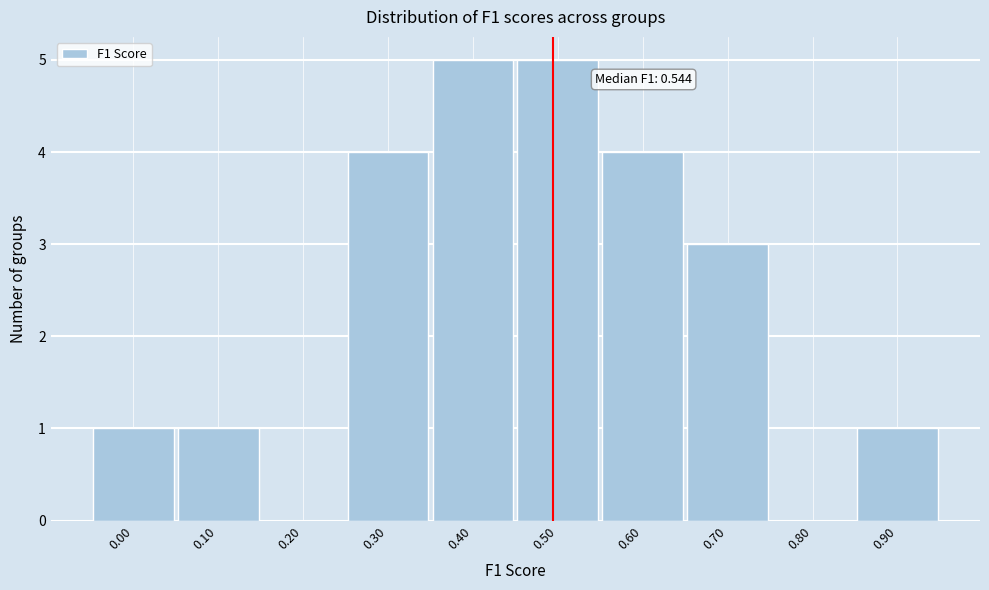

Reading left to right, list all the values displayed in this chart.

0.00=1	0.10=1	0.20=0	0.30=4	0.40=5	0.50=5	0.60=4	0.70=3	0.80=0	0.90=1